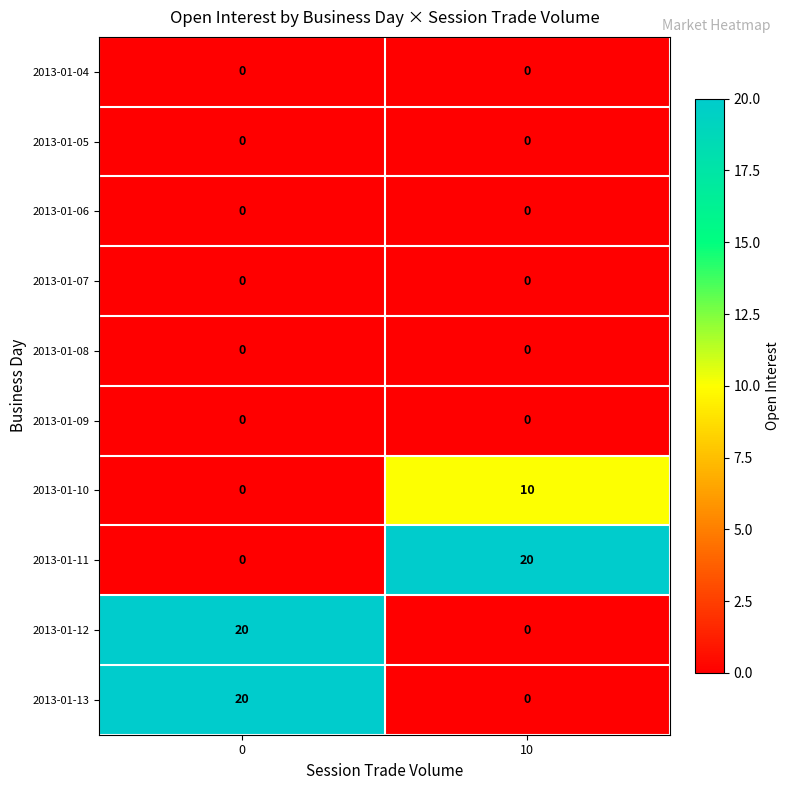

What is the spread (max minus min) of values at 10?

20